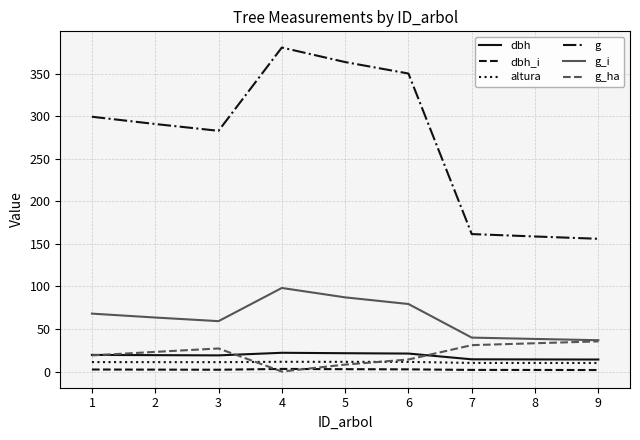

The dbh_i series shows 2.1 at 3. True or false?

True